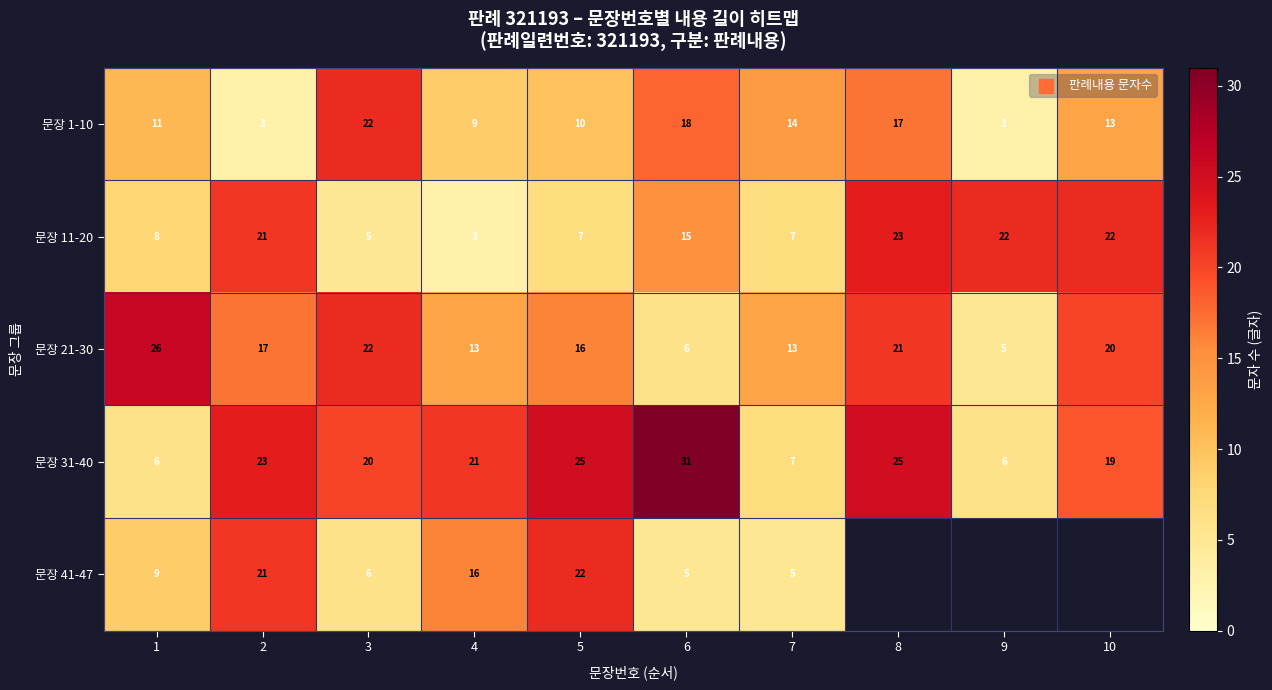

At how many categories does at least one series exceed 16?

9